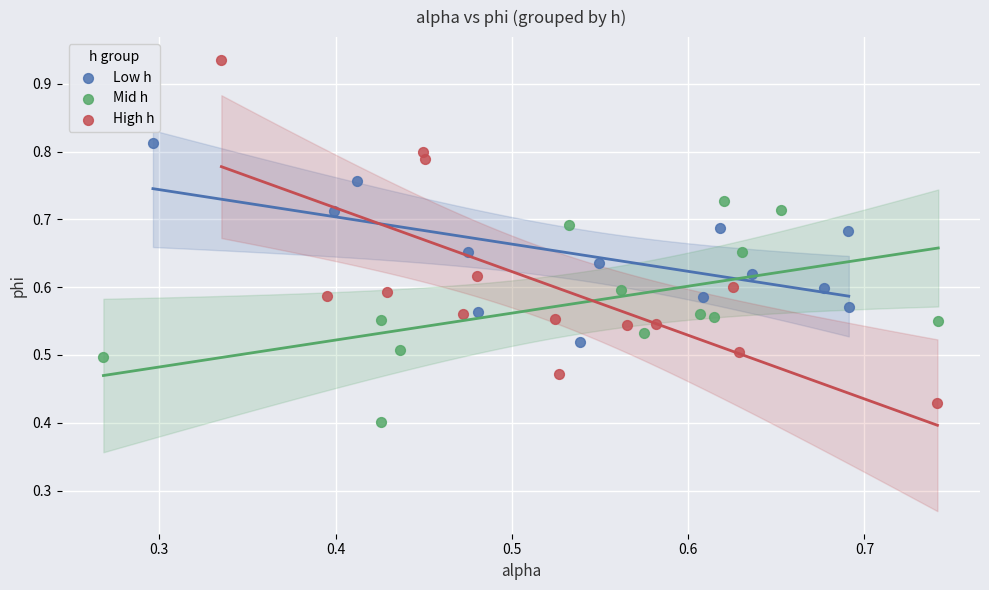

Which series contains the highest Y value?

High h